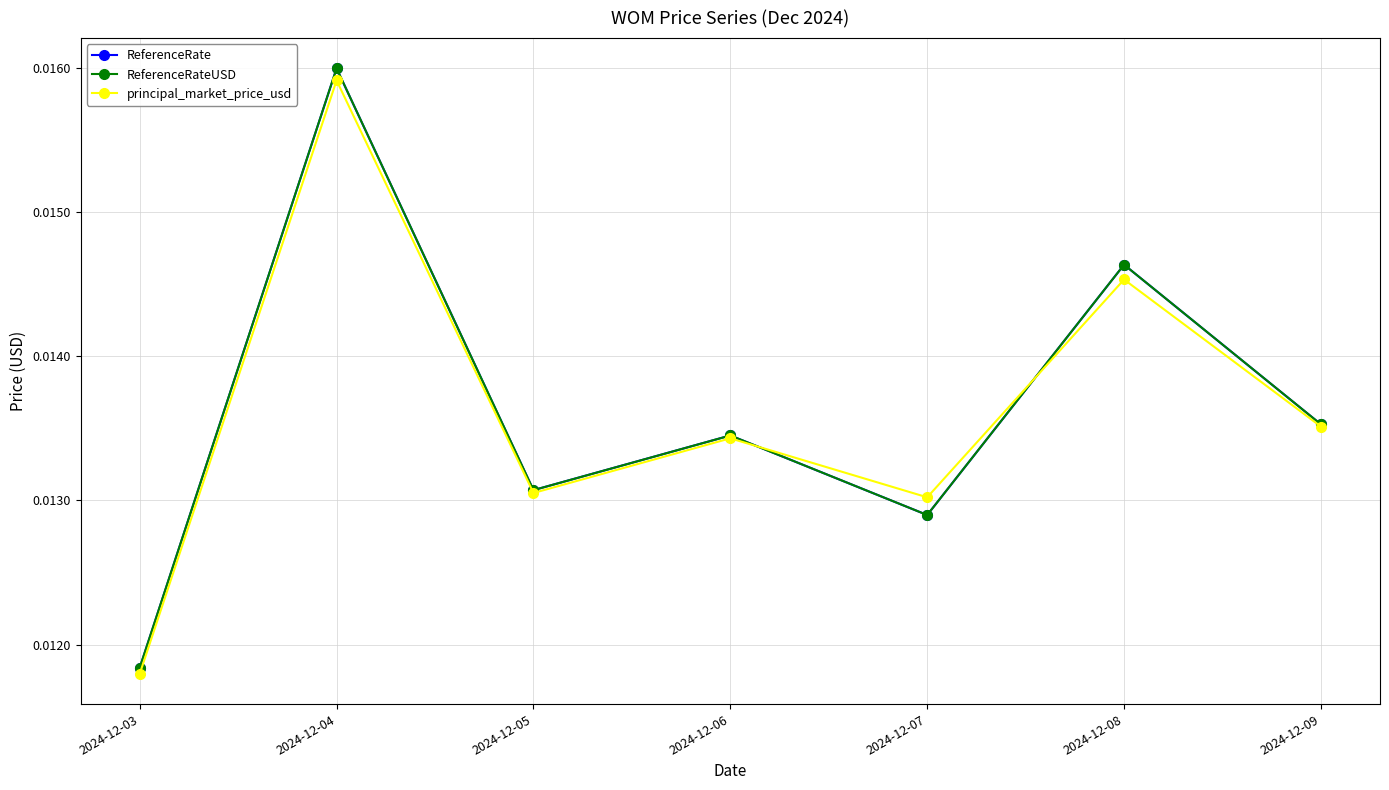

Is this an area chart (filled region under the line)?

No